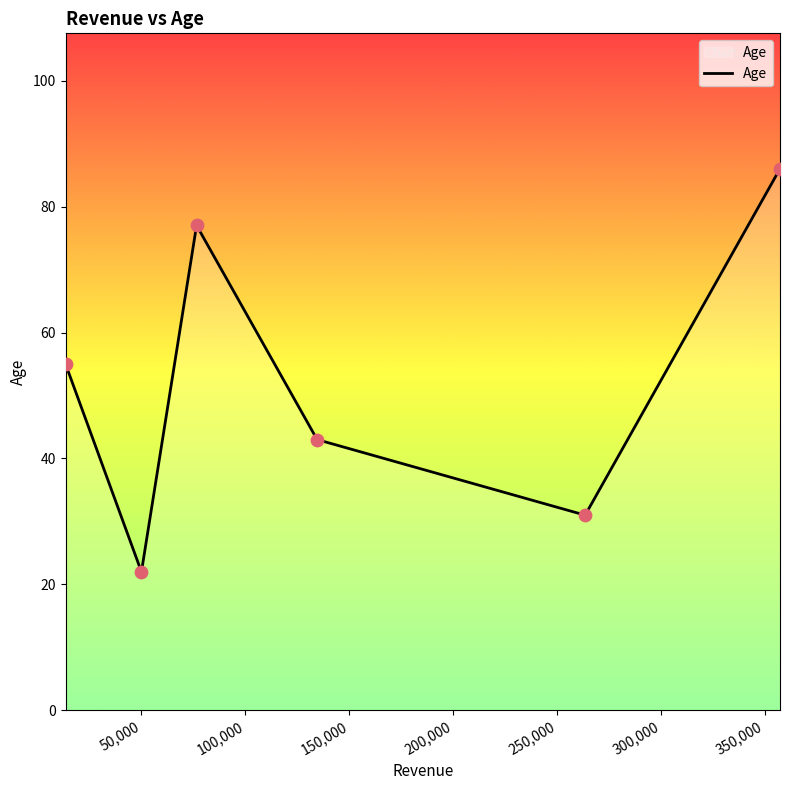

True or false: there are more than 2 points higher than both neighbors.

False